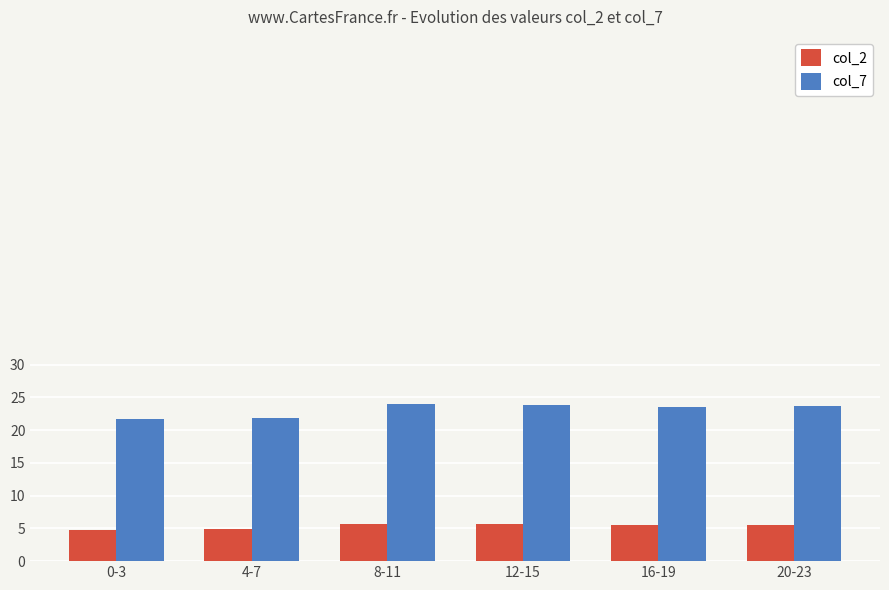

What is the difference between the second highest and minimum values in the col_2 series?

0.9